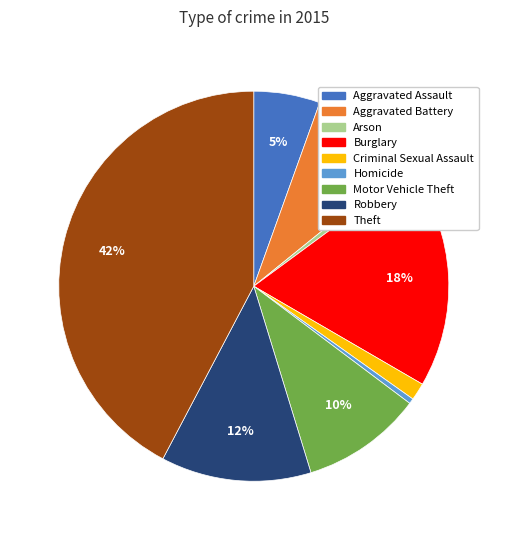

To the nearest percent, what is the average slice percentage?

11%